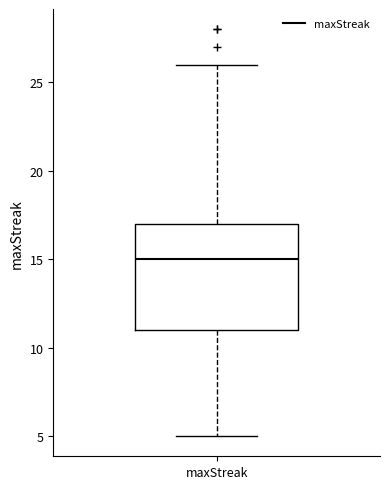

Transcribe this box plot: give where the median line is, the range the box spans, and where the two whiskers end, as read against the y-axis. The values are not printed on the chart, so give them approximately, as read against the axis.

median 15, box 11 to 17, whiskers 5 to 26